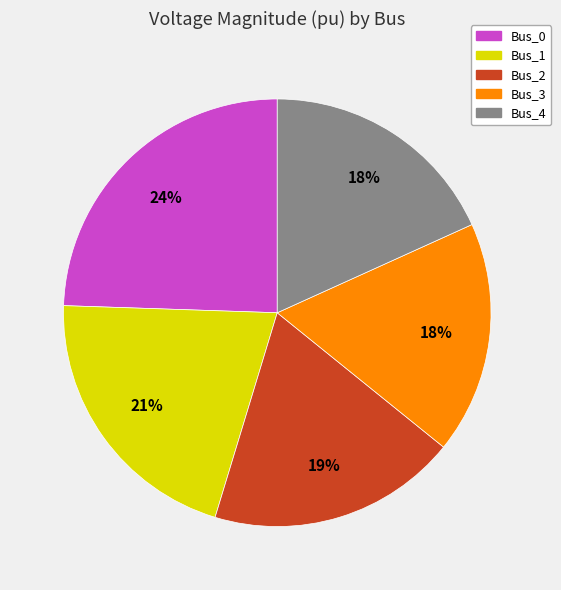

To the nearest percent, what percentage of the pie is Bus_3?

18%